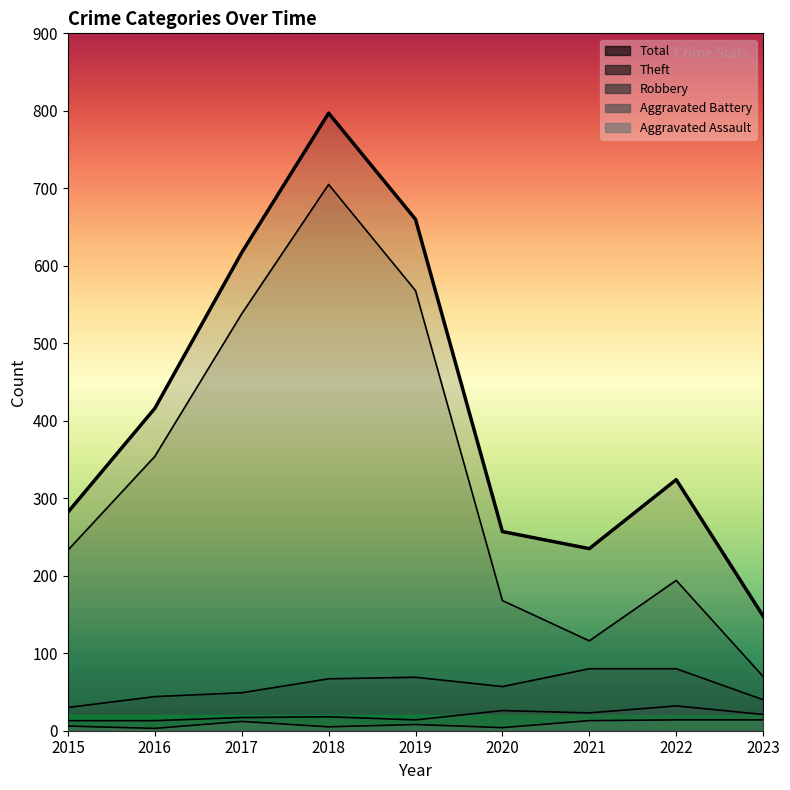

Reading left to right, extract all data points from this chart.

Theft: 2015=233	2016=354	2017=538	2018=705	2019=568	2020=168	2021=116	2022=194	2023=70
Total: 2015=282	2016=416	2017=617	2018=797	2019=660	2020=257	2021=235	2022=324	2023=148
Robbery: 2015=30	2016=44	2017=49	2018=67	2019=69	2020=57	2021=80	2022=80	2023=40
Aggravated Battery: 2015=13	2016=13	2017=17	2018=18	2019=14	2020=26	2021=23	2022=32	2023=21
Aggravated Assault: 2015=6	2016=3	2017=12	2018=5	2019=8	2020=4	2021=13	2022=14	2023=14